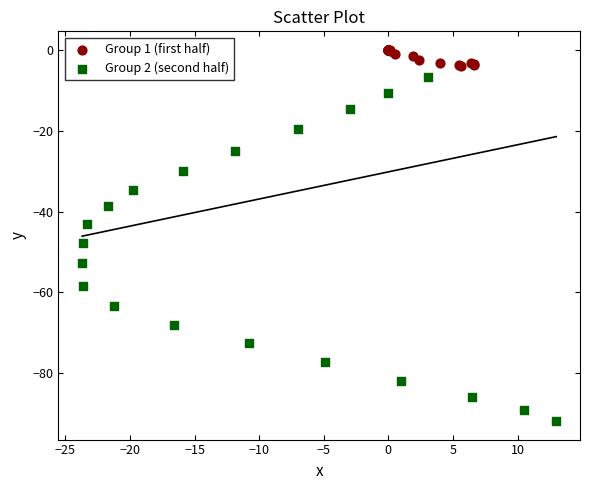

Which series reaches the maximum Y coordinate?

Group 1 (first half)